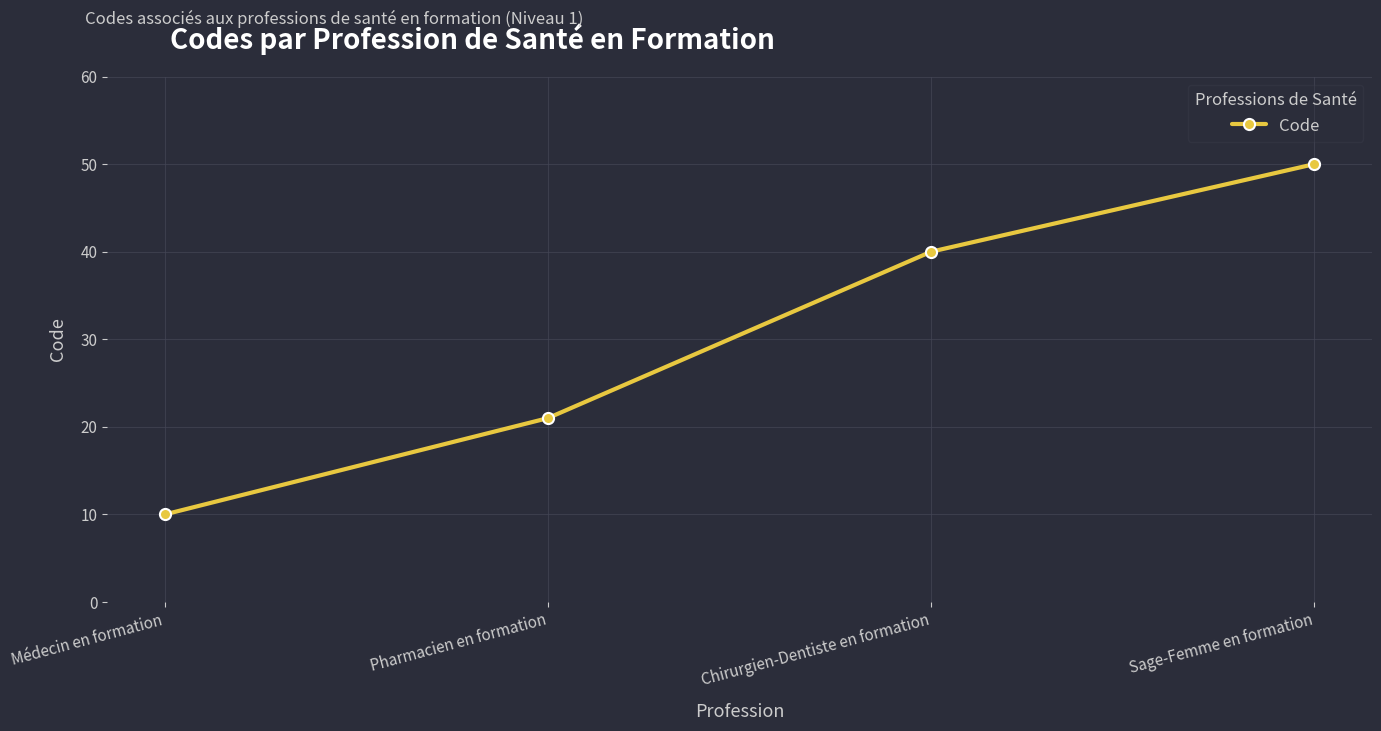

What is the sum of all values?

121